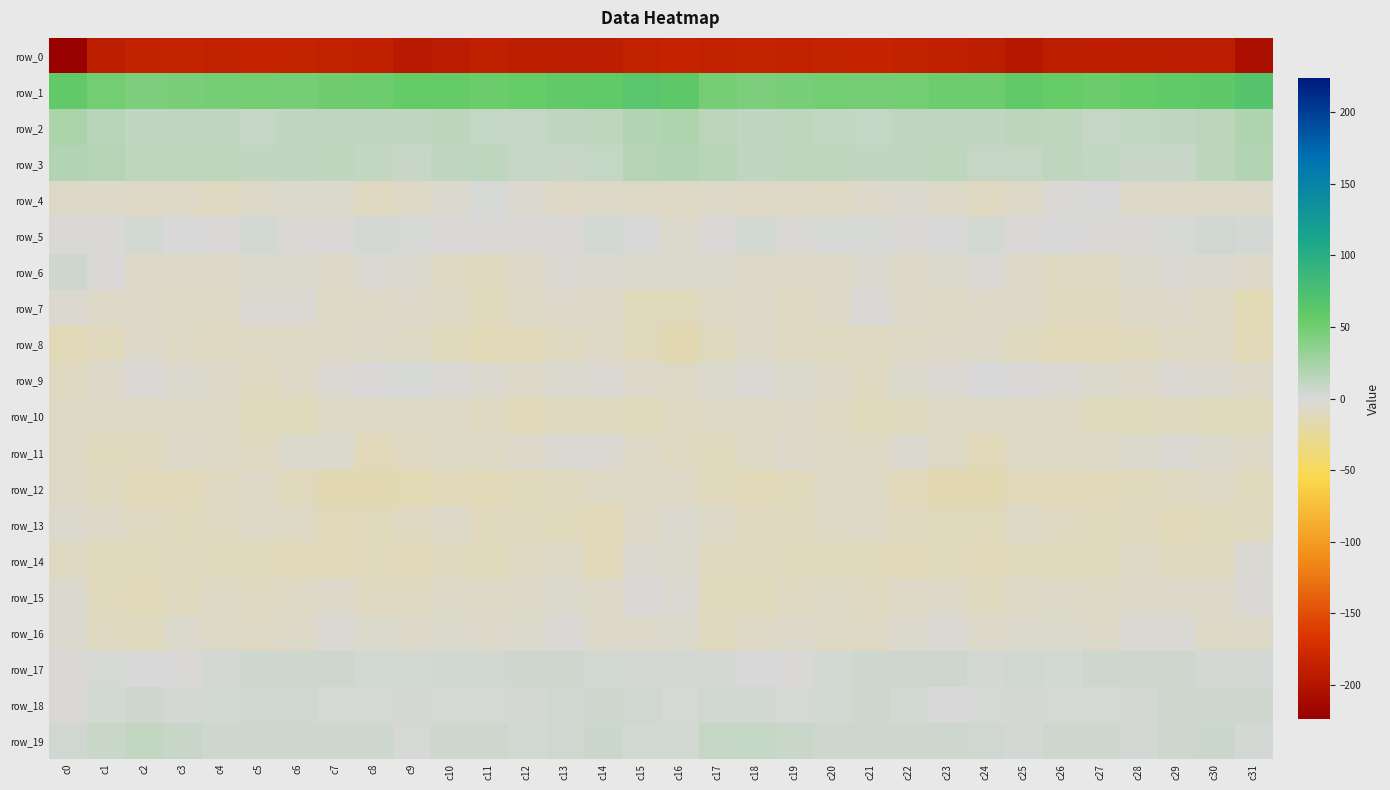

What is the total value across all series at c11?

-207.3